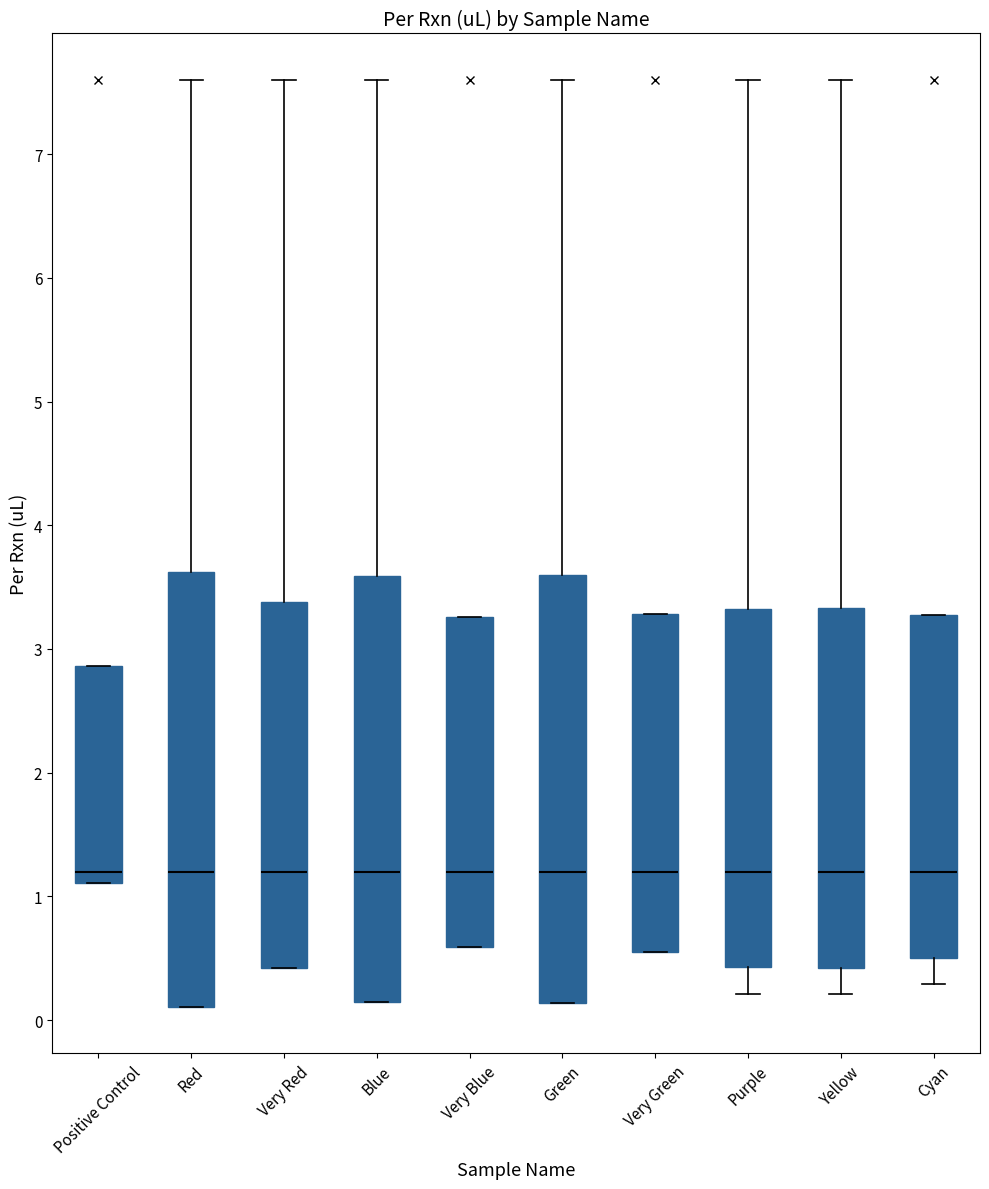

Reading left to right, transcribe this box plot: for each box, give where its median line is, the range the box spans, and where its two whiskers end, as read against the y-axis. The values are not printed on the chart, so give them approximately, as read against the axis.

Positive Control: median 1.2, box 1.1 to 2.9, whiskers 1.1 to 2.9
Red: median 1.2, box 0.1 to 3.6, whiskers 0.1 to 7.6
Very Red: median 1.2, box 0.4 to 3.4, whiskers 0.4 to 7.6
Blue: median 1.2, box 0.1 to 3.6, whiskers 0.1 to 7.6
Very Blue: median 1.2, box 0.6 to 3.3, whiskers 0.6 to 3.3
Green: median 1.2, box 0.1 to 3.6, whiskers 0.1 to 7.6
Very Green: median 1.2, box 0.6 to 3.3, whiskers 0.6 to 3.3
Purple: median 1.2, box 0.4 to 3.3, whiskers 0.2 to 7.6
Yellow: median 1.2, box 0.4 to 3.3, whiskers 0.2 to 7.6
Cyan: median 1.2, box 0.5 to 3.3, whiskers 0.3 to 3.3